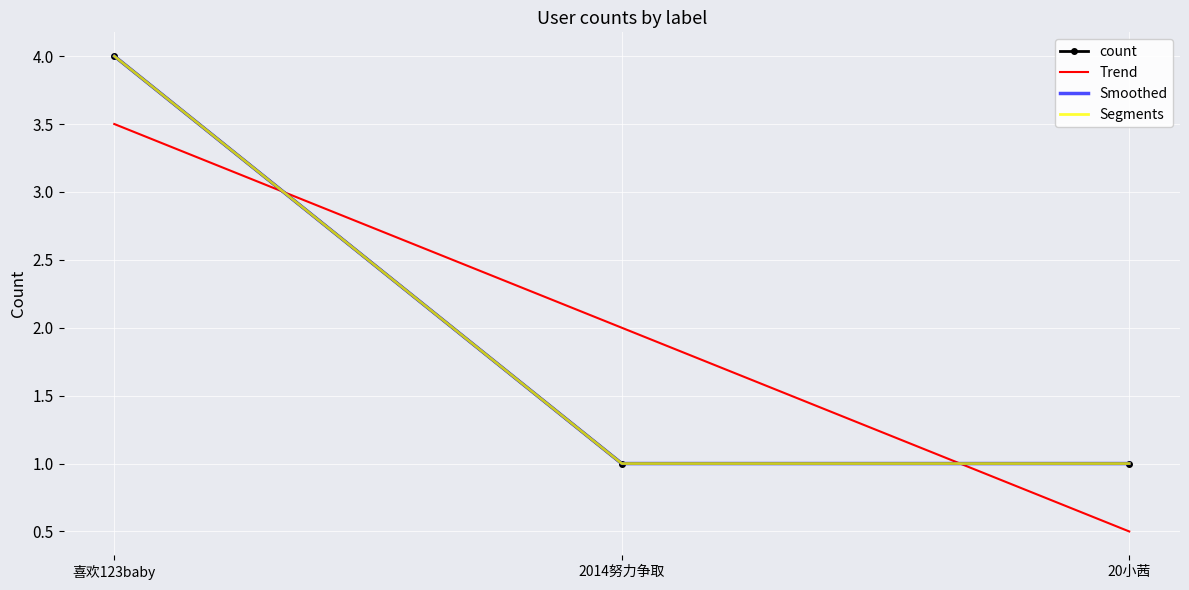

Where is Smoothed nearest to the value 2?

2014努力争取